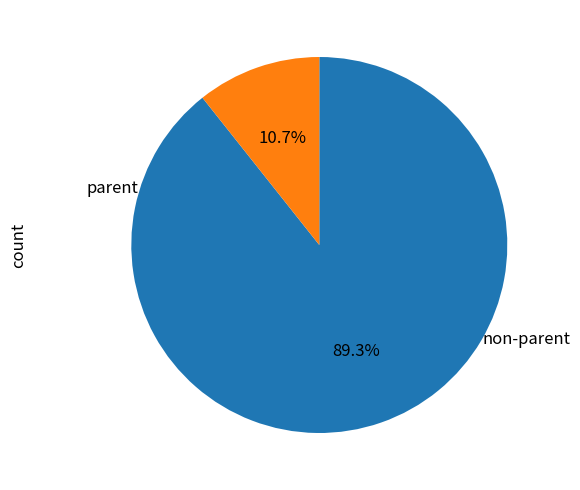

Is there a majority slice in this chart?

Yes